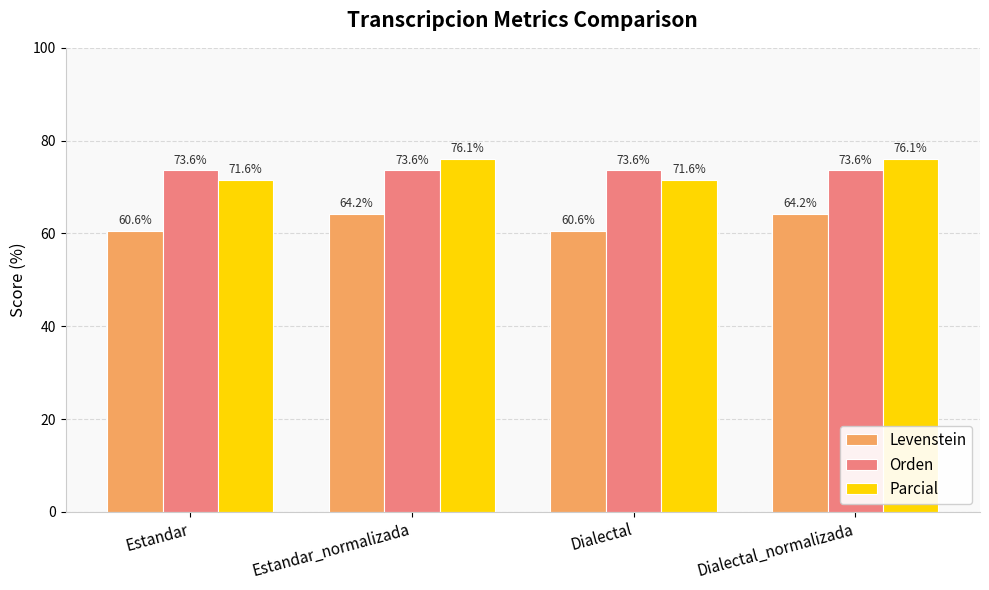

Is it true that Parcial equals 111.5 at Dialectal?

False